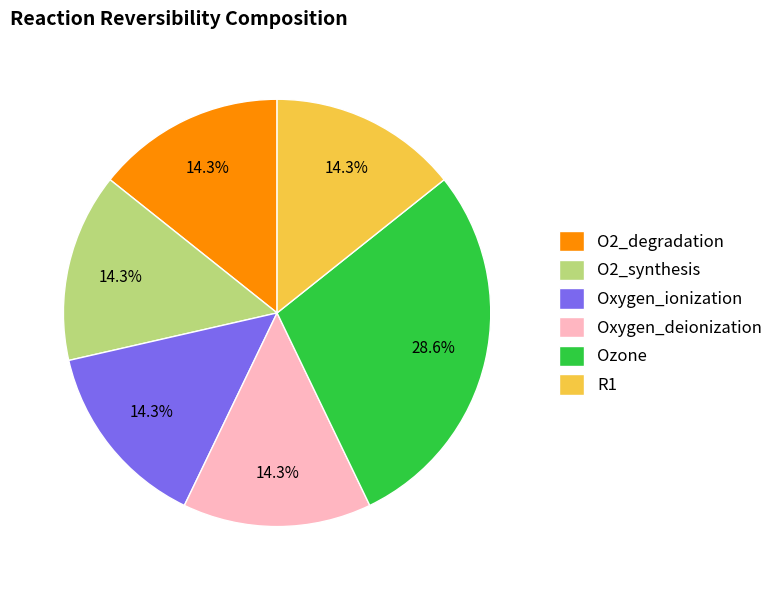

Is there a majority slice in this chart?

No